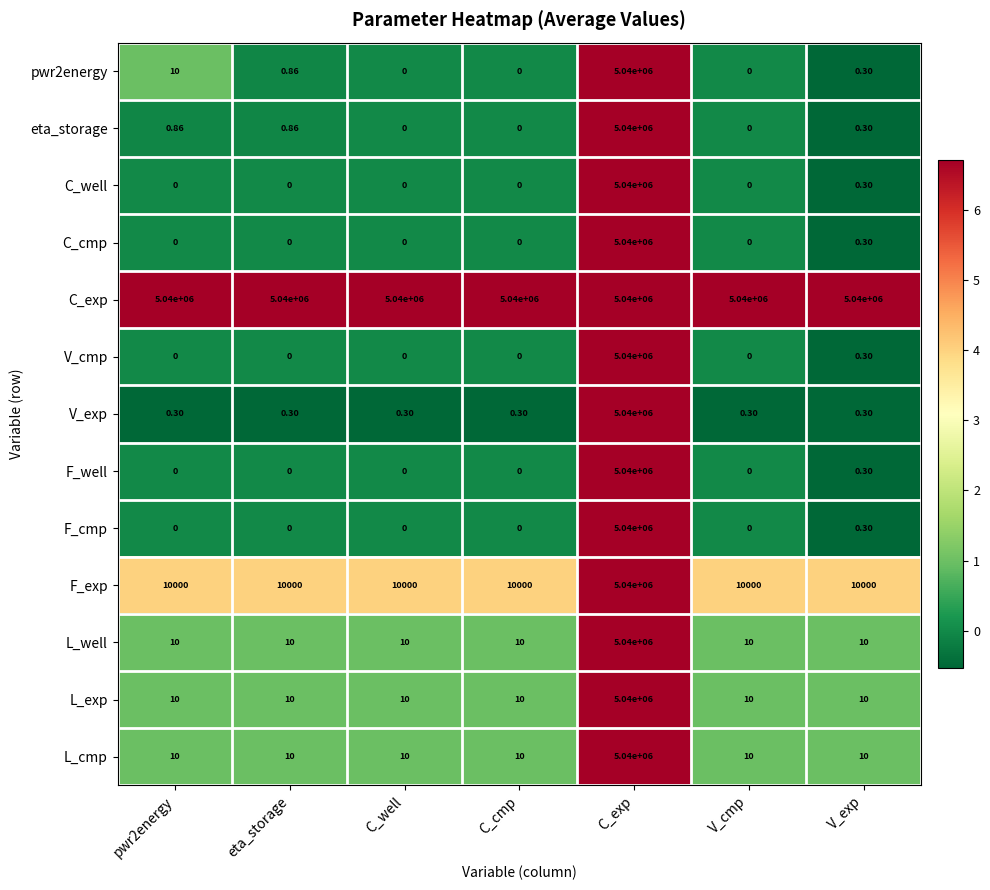

At which category is the sum across all series the highest?

C_exp